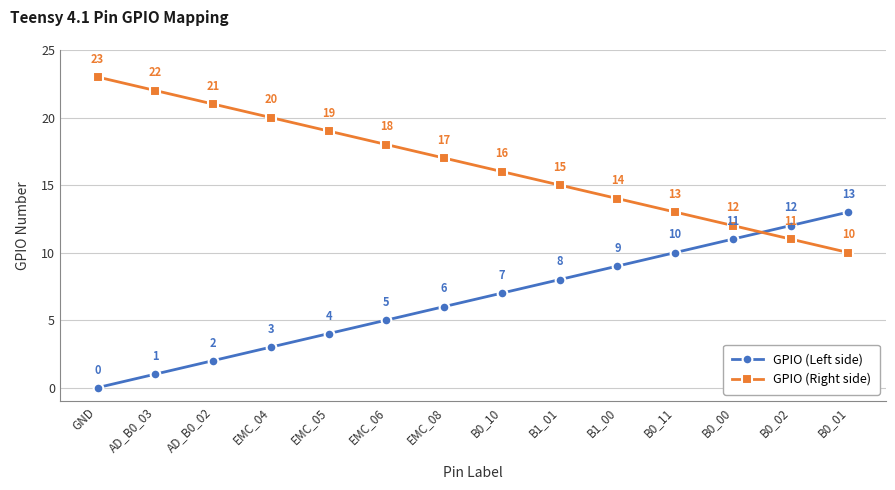

Reading left to right, list all the values displayed in this chart.

GPIO (Left side): 0	1	2	3	4	5	6	7	8	9	10	11	12	13
GPIO (Right side): 23	22	21	20	19	18	17	16	15	14	13	12	11	10